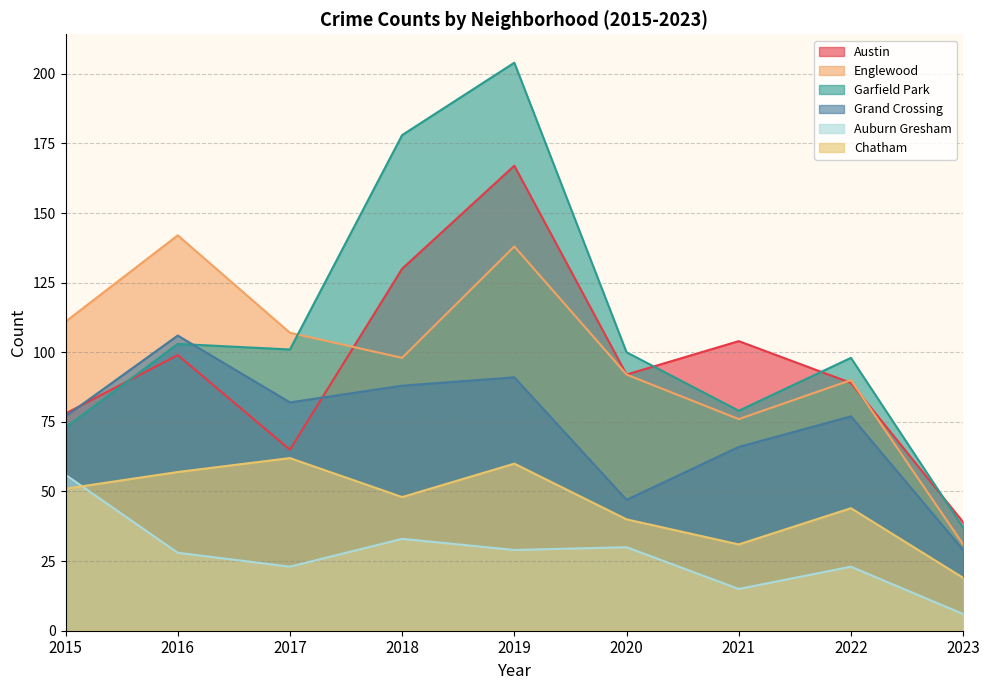

How many interior local valleys does the Auburn Gresham series have?

3